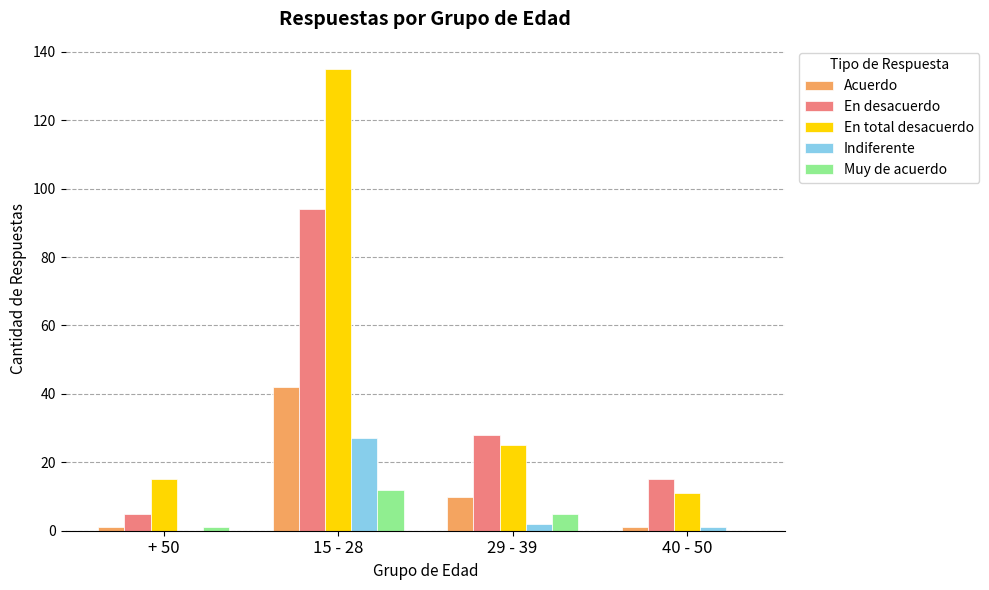

What is the sum of all Indiferente values?

30